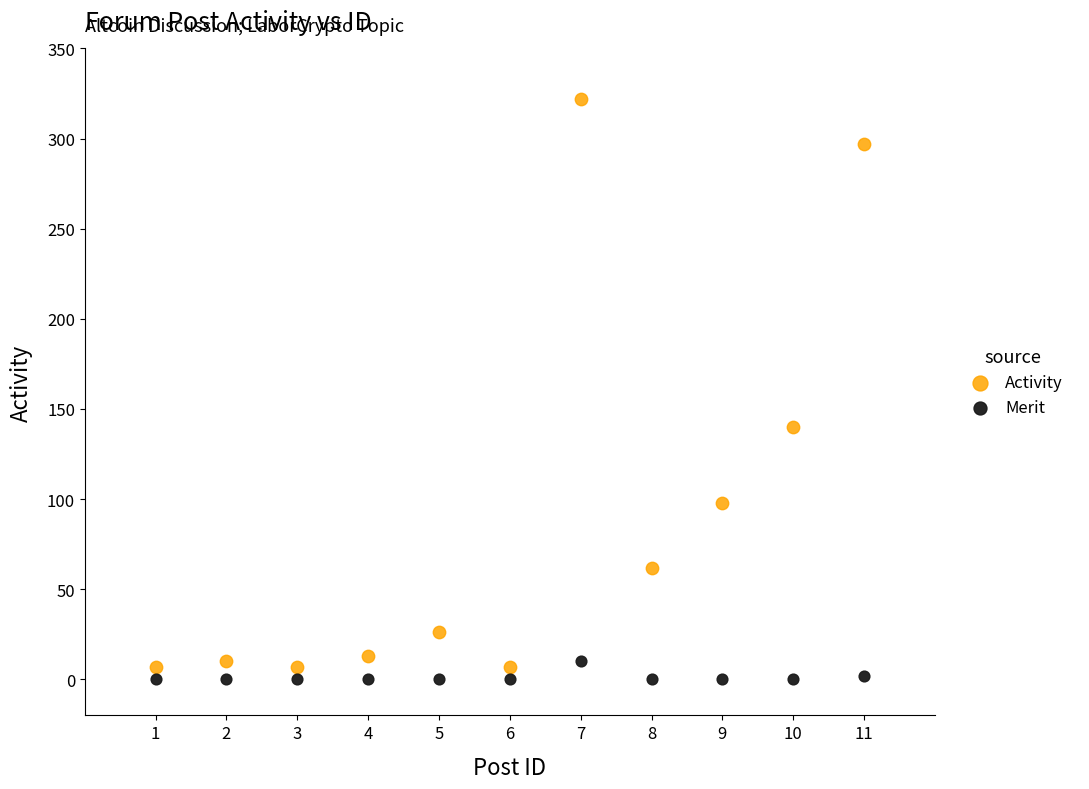

Across all data points, what is the range of X values (max minus min)?

10